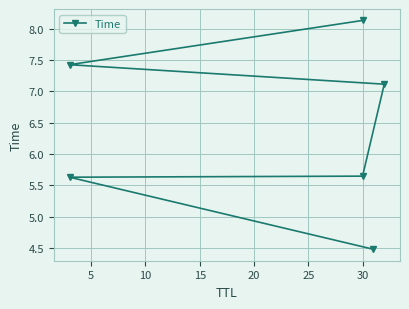

What value does the data have at 30?

5.6